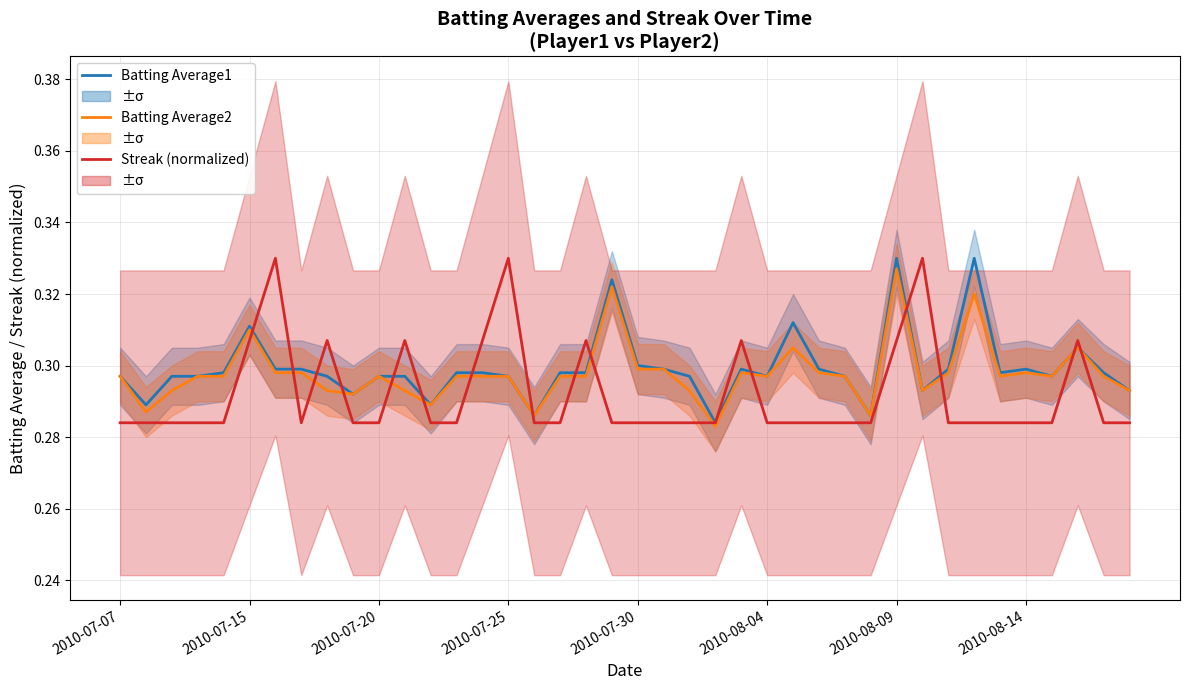

What is the total value across all series at 27?

0.9